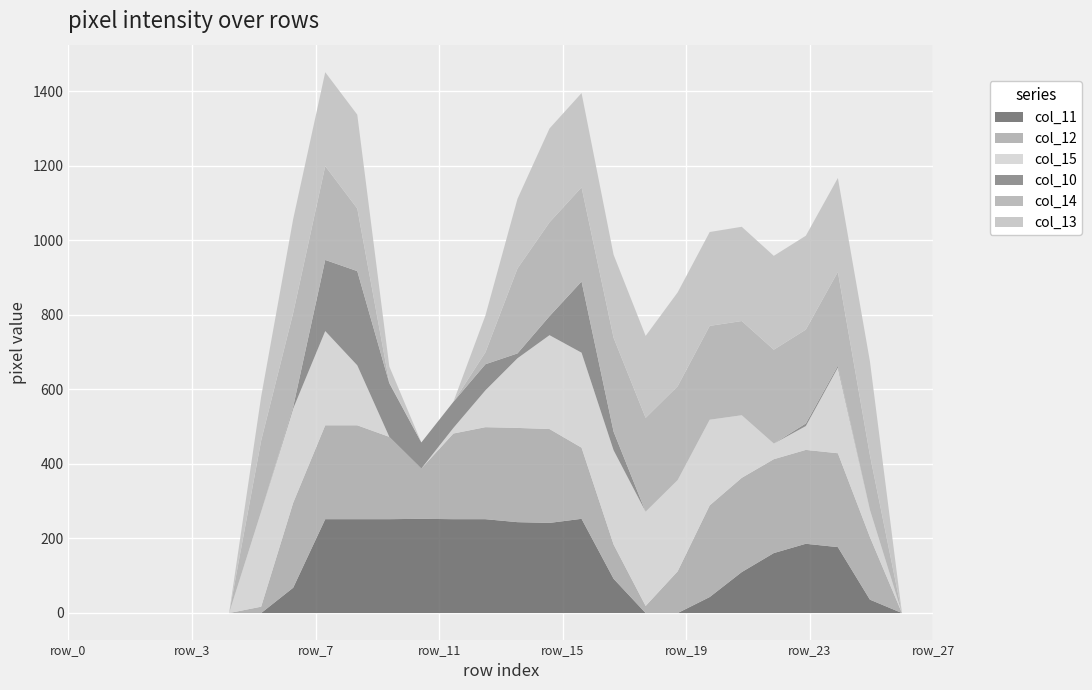

What is the difference between the second highest and second lowest values in the col_15 series?

255